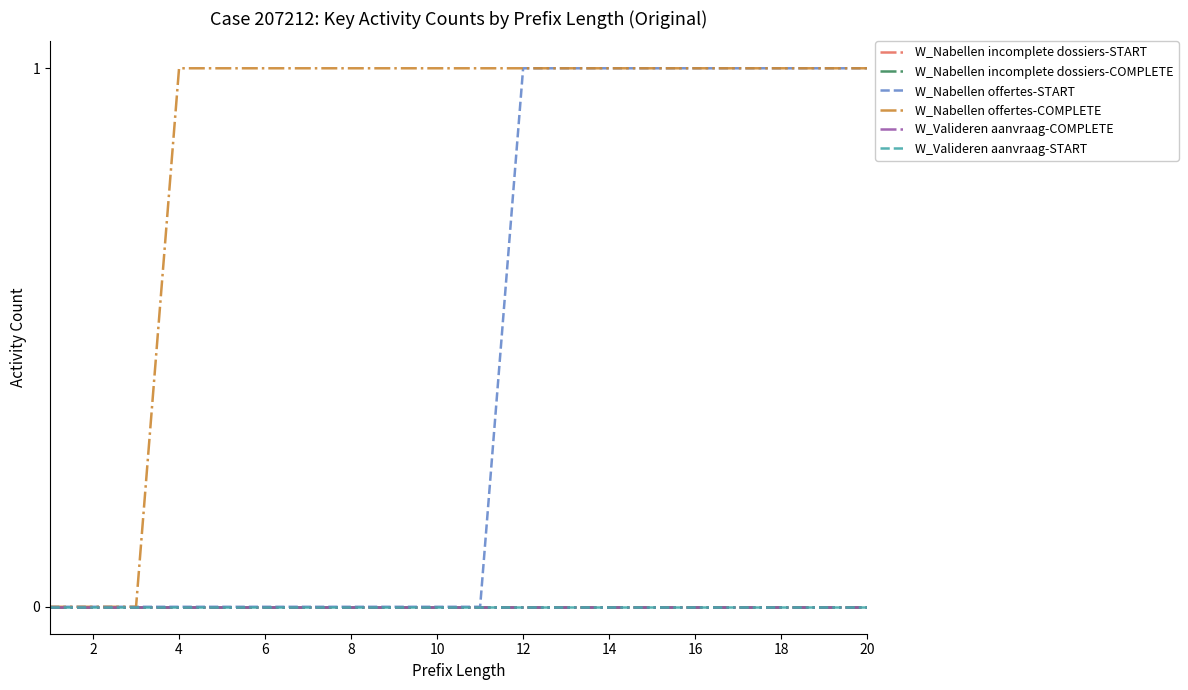

What is the sum of all W_Nabellen offertes-COMPLETE values?

17